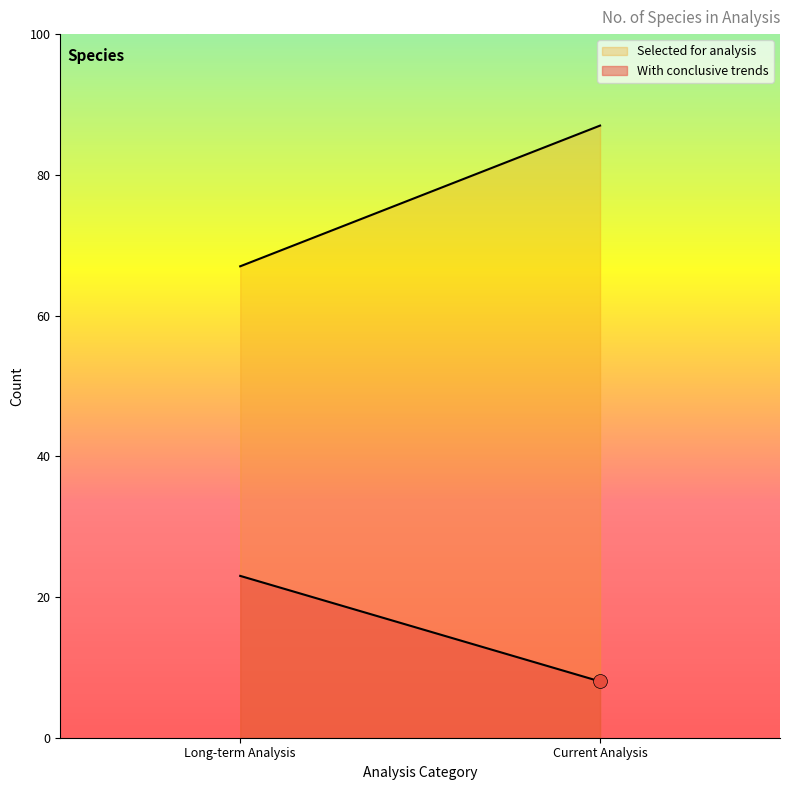

At how many categories does at least one series exceed 23?

2